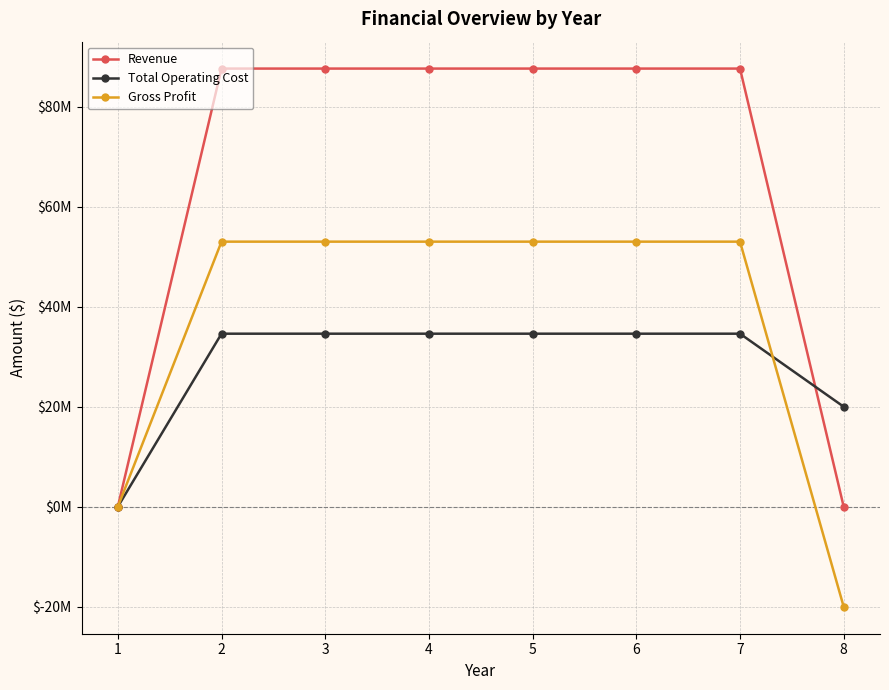

Is this an area chart (filled region under the line)?

No